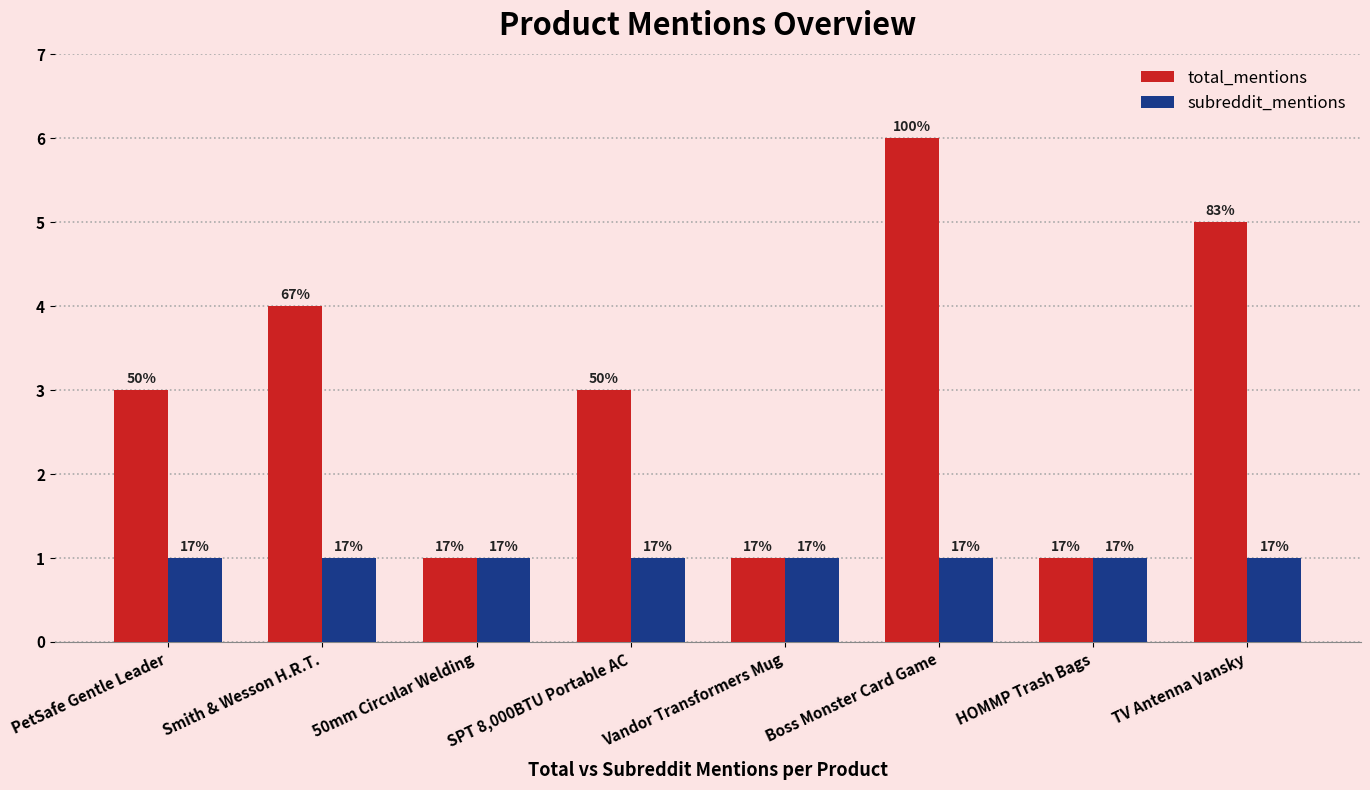

What are all the series names shown in the legend?

total_mentions, subreddit_mentions